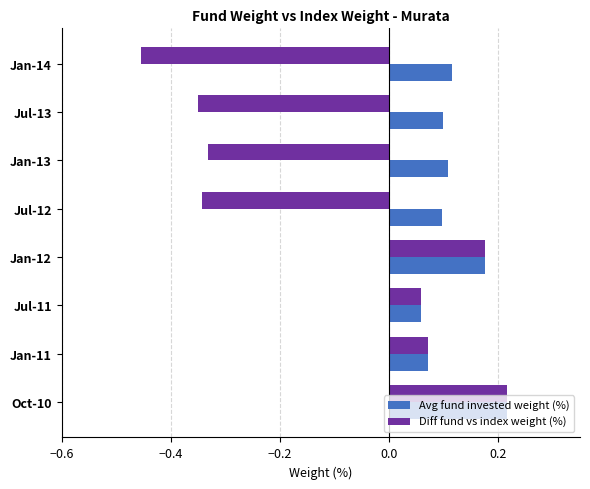

What is the difference between the Diff fund vs index weight (%) values at Oct-10 and Jan-13?

0.5